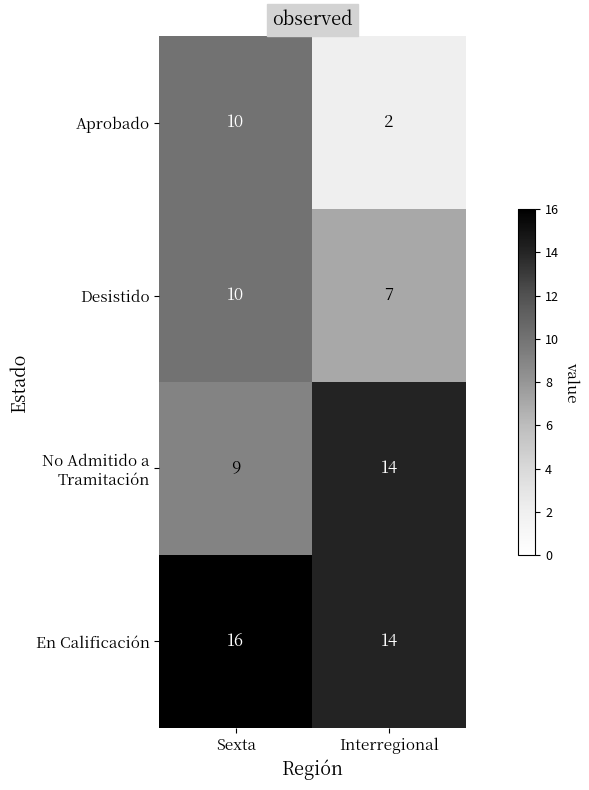

What is the difference between the highest and lowest values at Interregional?

12